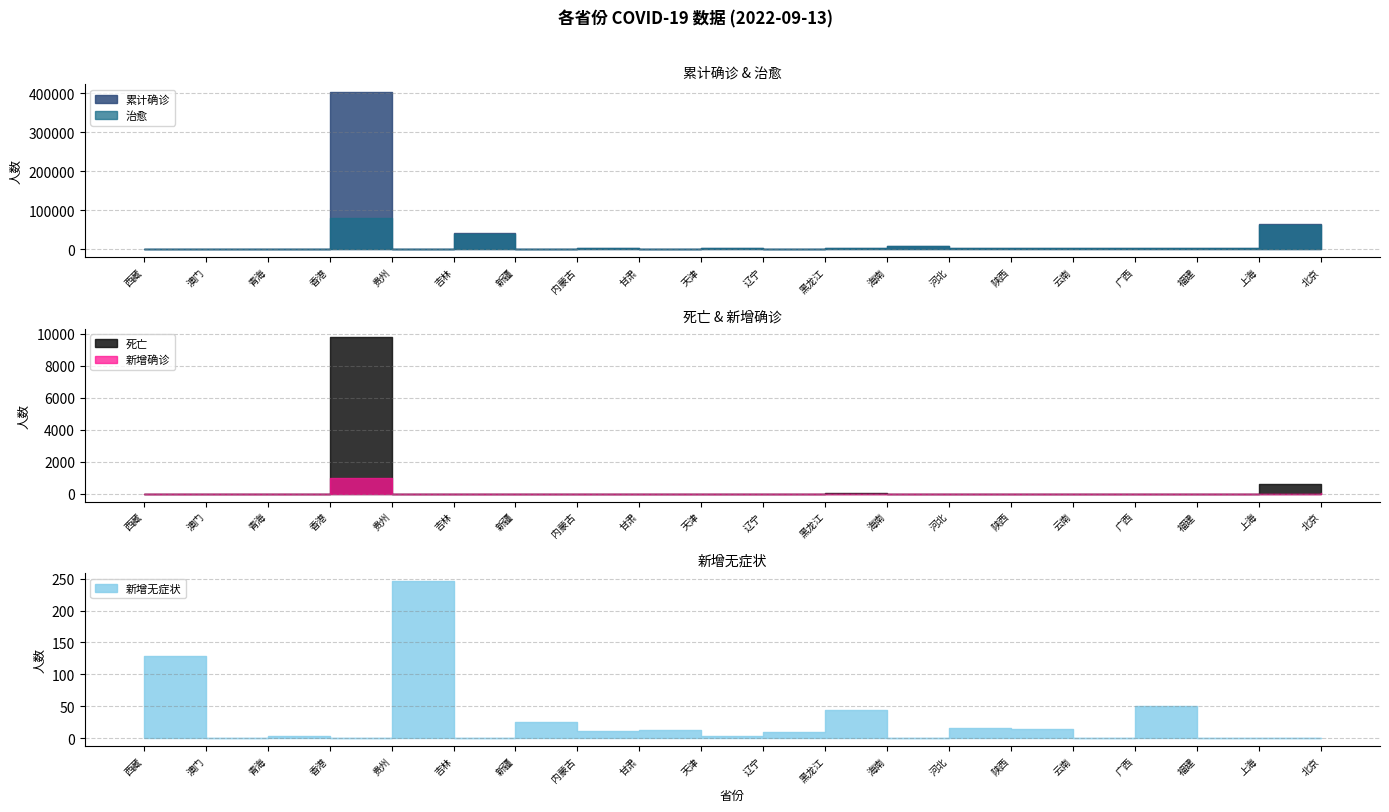

Which series has the largest range (max minus min)?

累计确诊